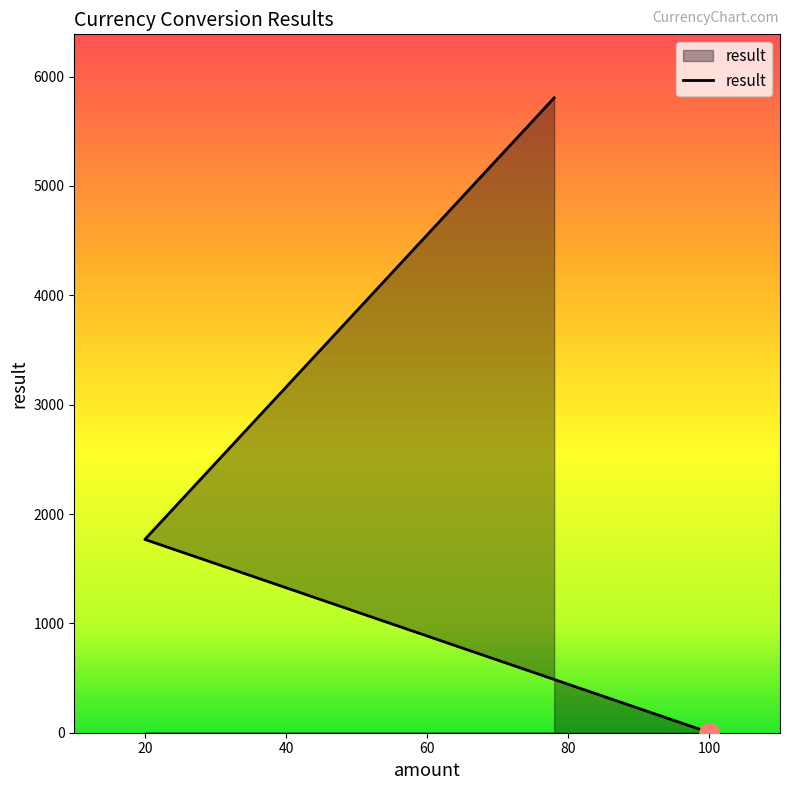

Which label corresponds to the smallest value in the chart?

100